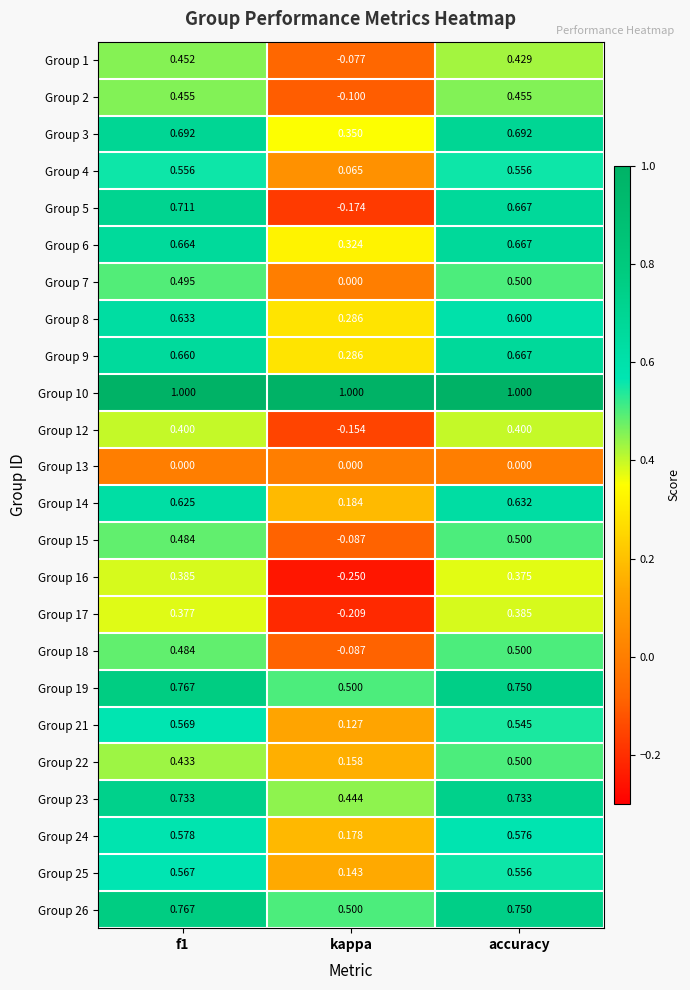

How many categories are shown in the chart?

3